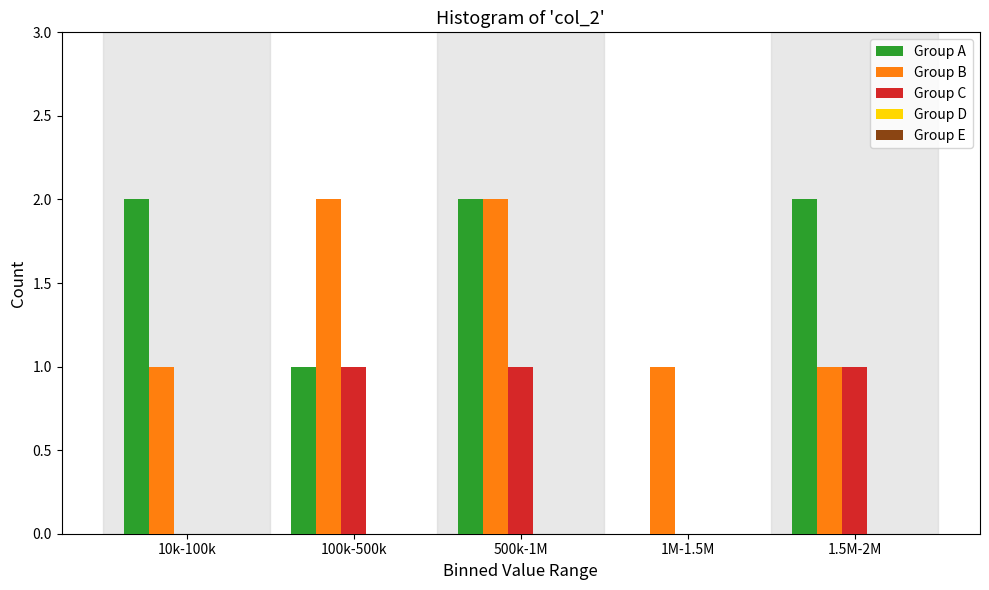

The Group B series shows 1 at 500k-1M. True or false?

False